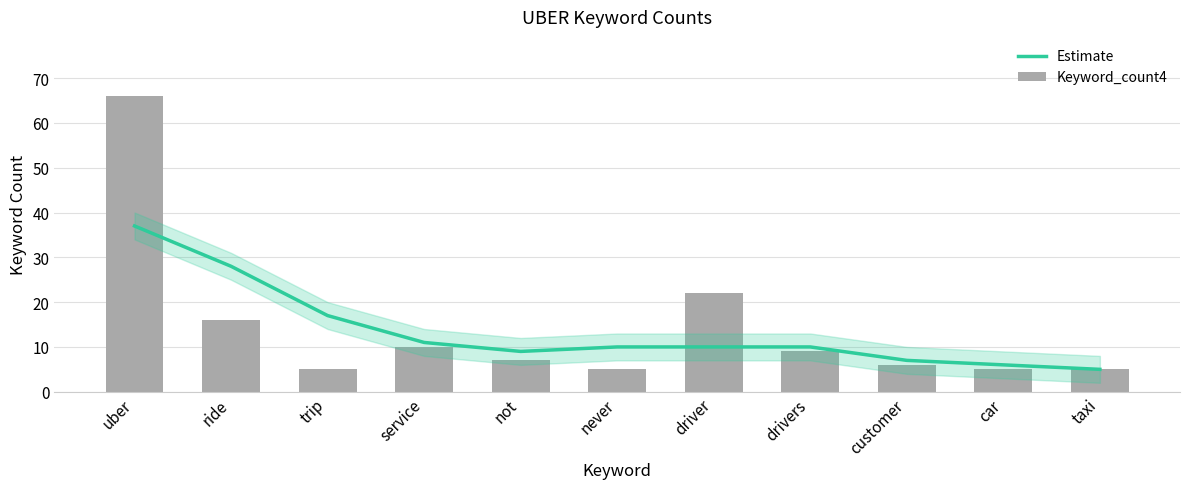

What position from the right is not?

7